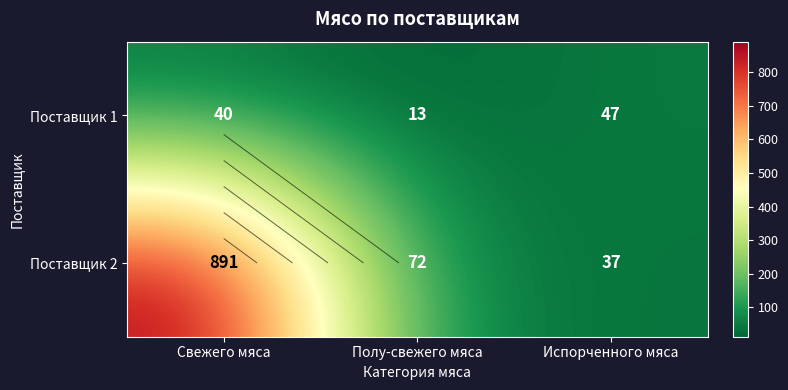

What is the total value across all series at Испорченного мяса?

84